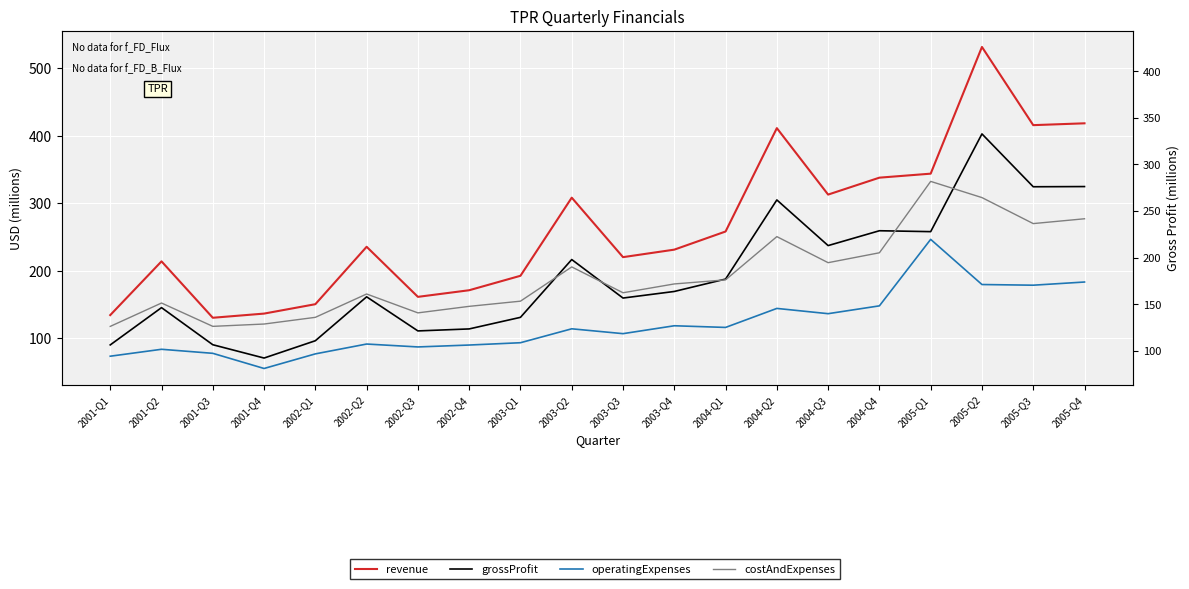

Rank the series at 2001-Q3 from highest to lowest value.

revenue, costAndExpenses, grossProfit, operatingExpenses